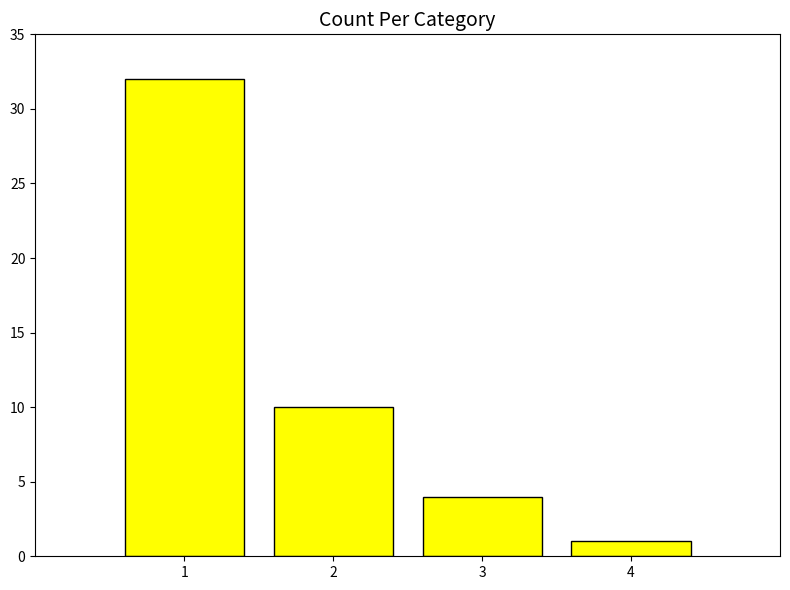

What is the average value?

12